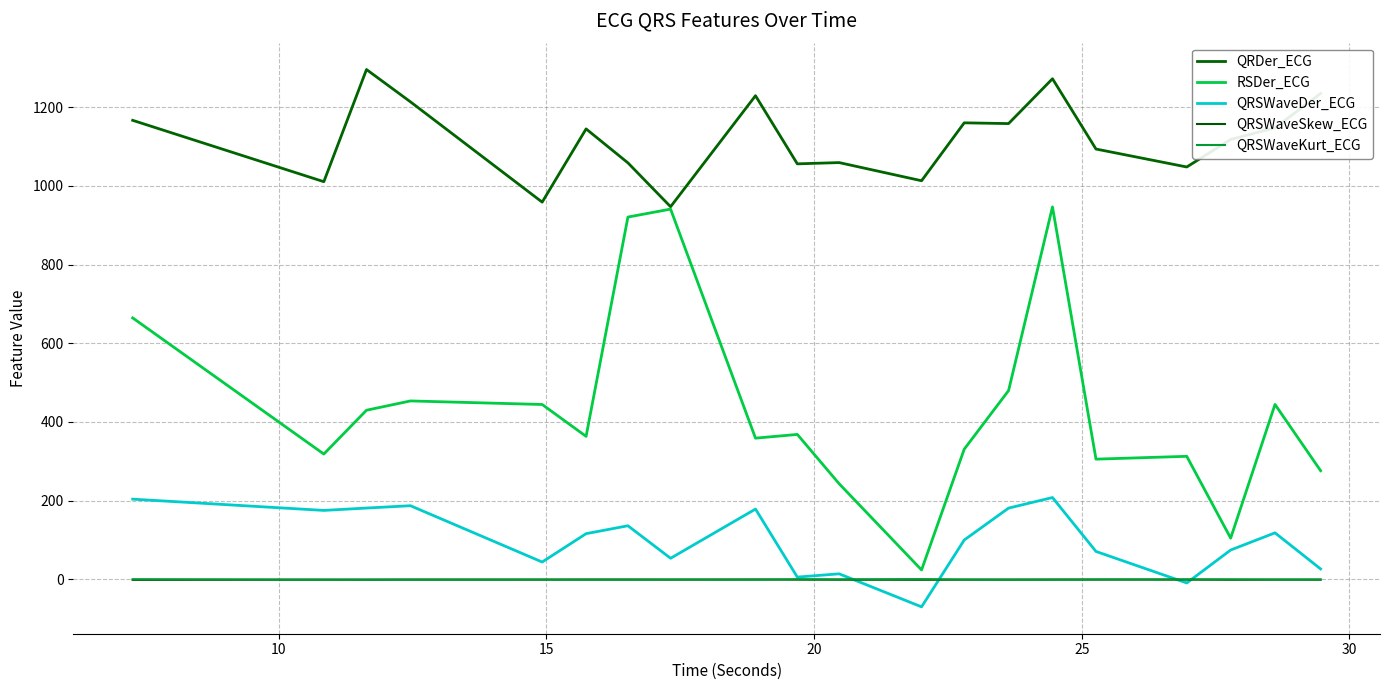

True or false: RSDer_ECG has more than 0 points higher than both neighbors.

True